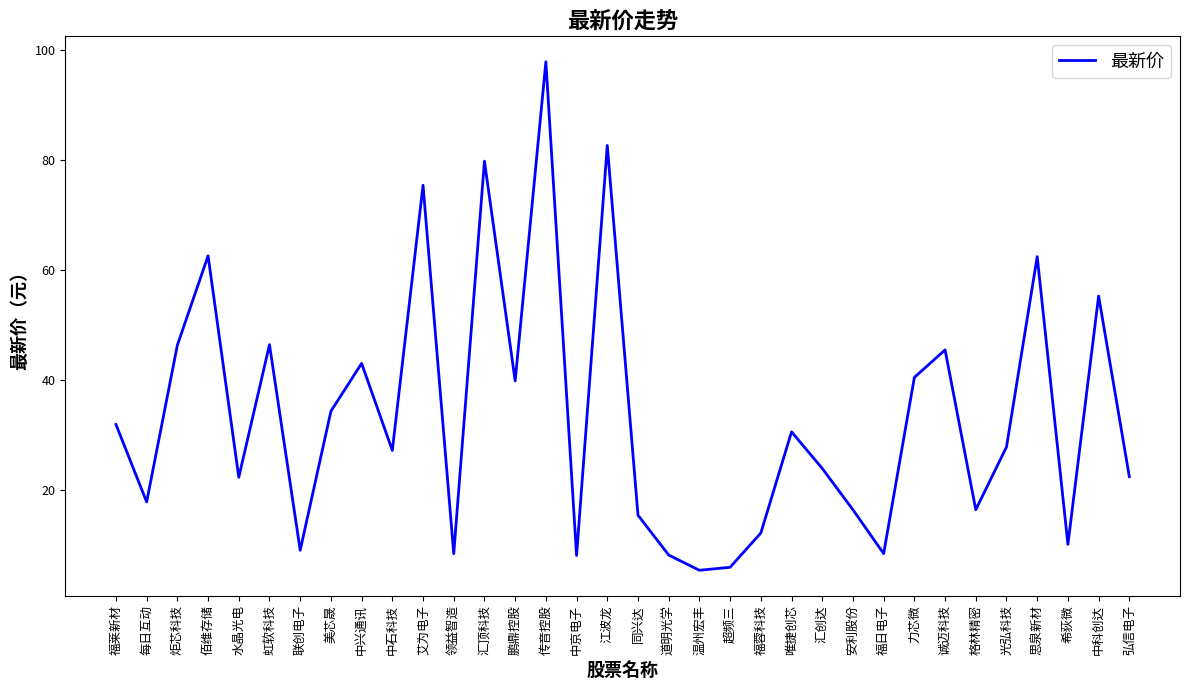

Where is the first local maximum?

佰维存储